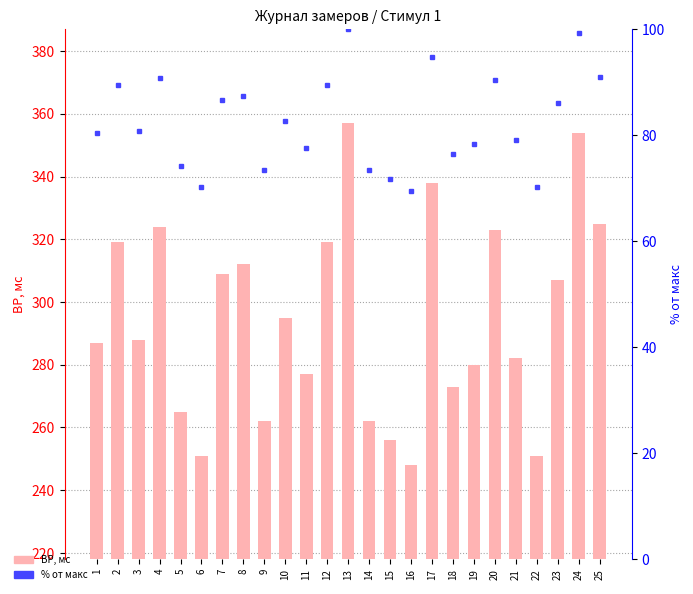

What is the difference between the maximum and minimum values in the % от макс series?

30.5